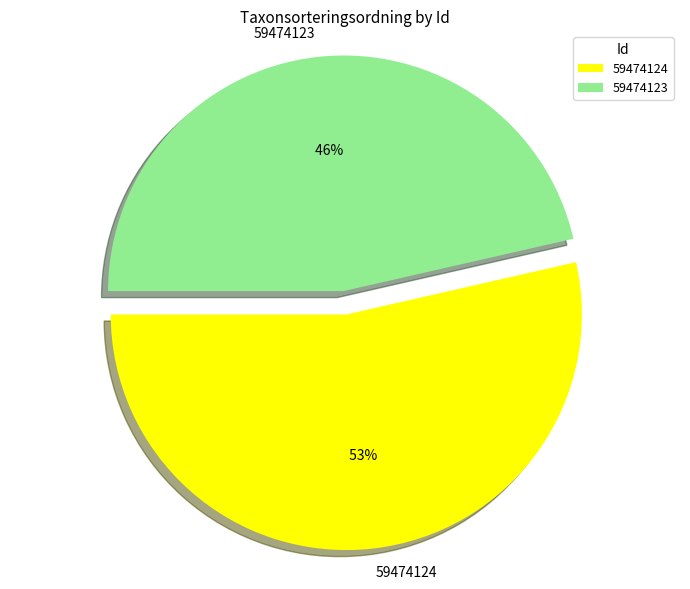

How many slices are in this pie chart?

2